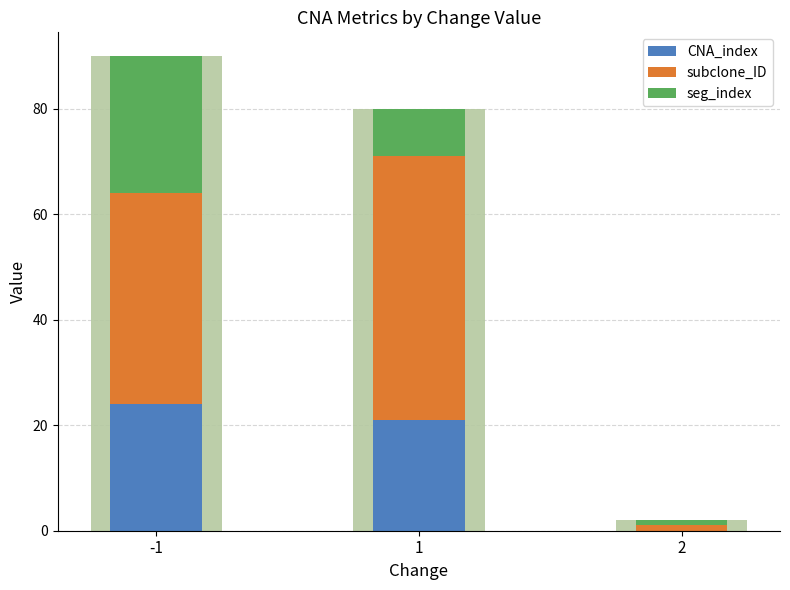

At which label does CNA_index reach its minimum?

2